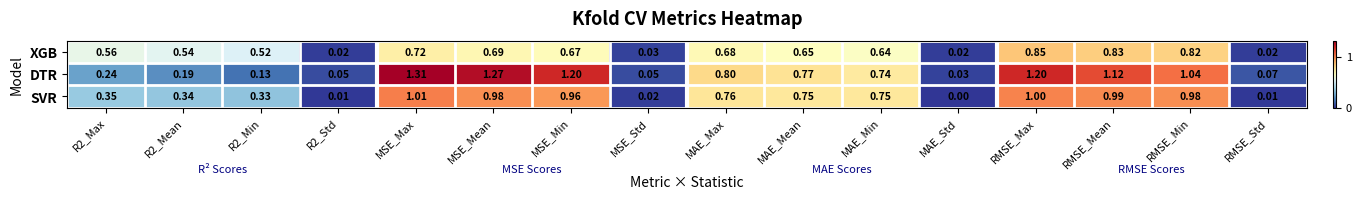

Is the value of XGB at MAE_Std greater than the value of DTR at MSE_Std?

No